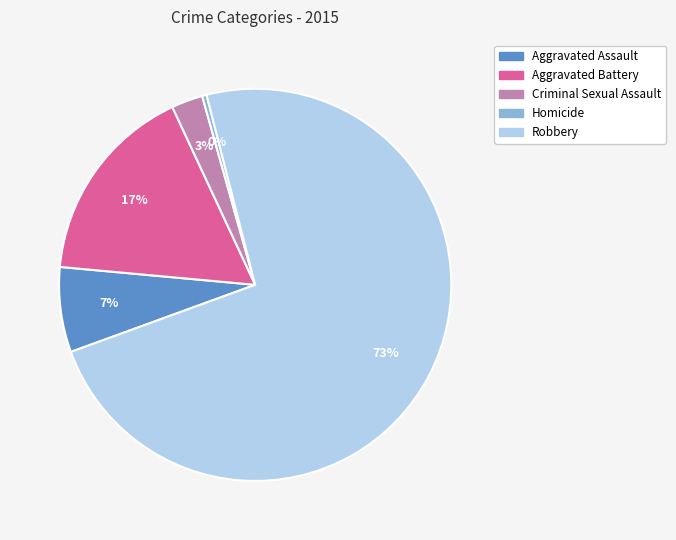

Rank the categories by value from highest to lowest.

Robbery, Aggravated Battery, Aggravated Assault, Criminal Sexual Assault, Homicide